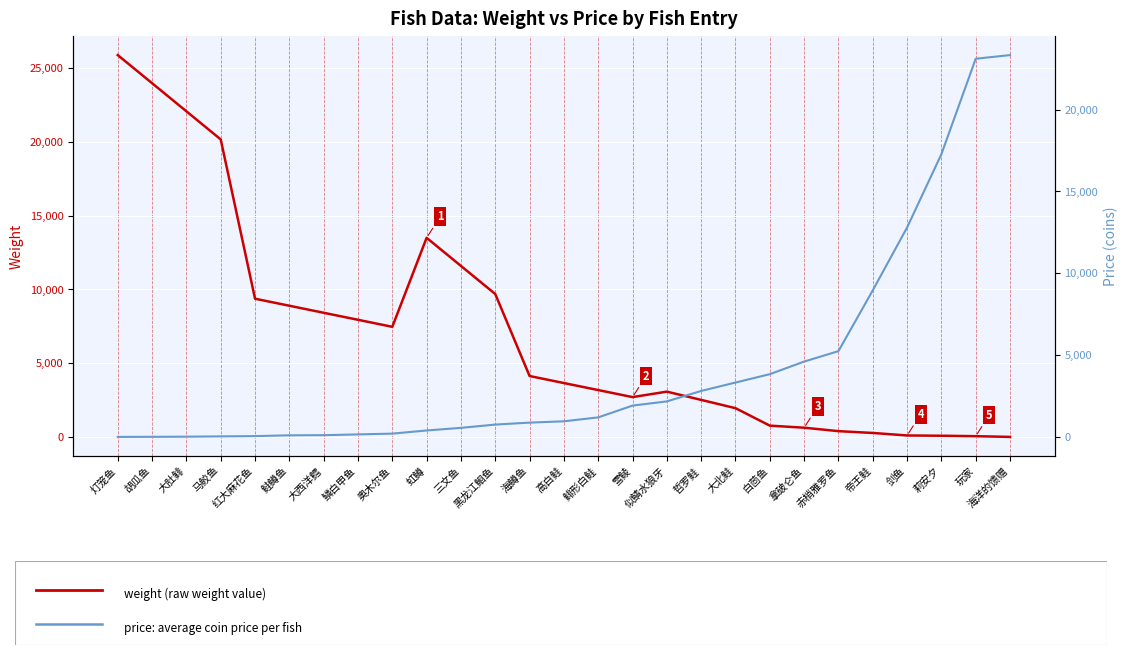

What position from the right is 大肚鲱?

25